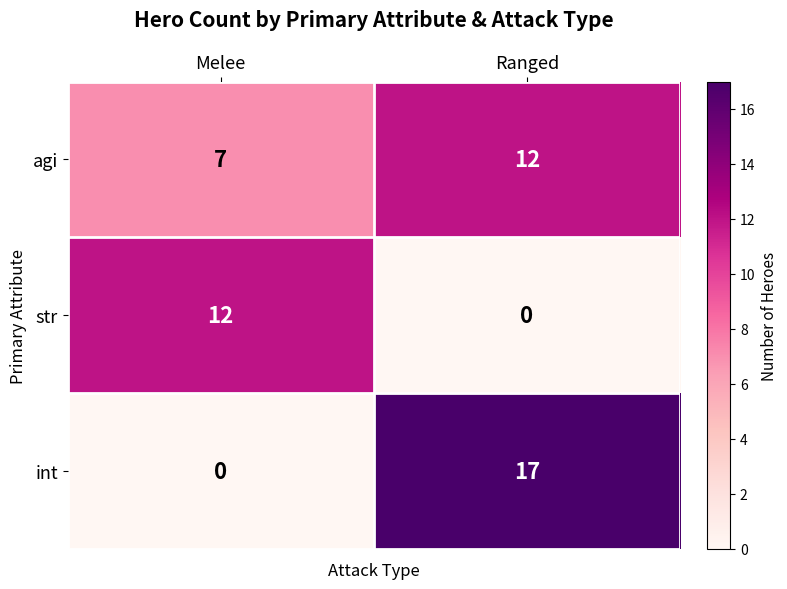

Between Melee and Ranged, which series saw the biggest shift?

int